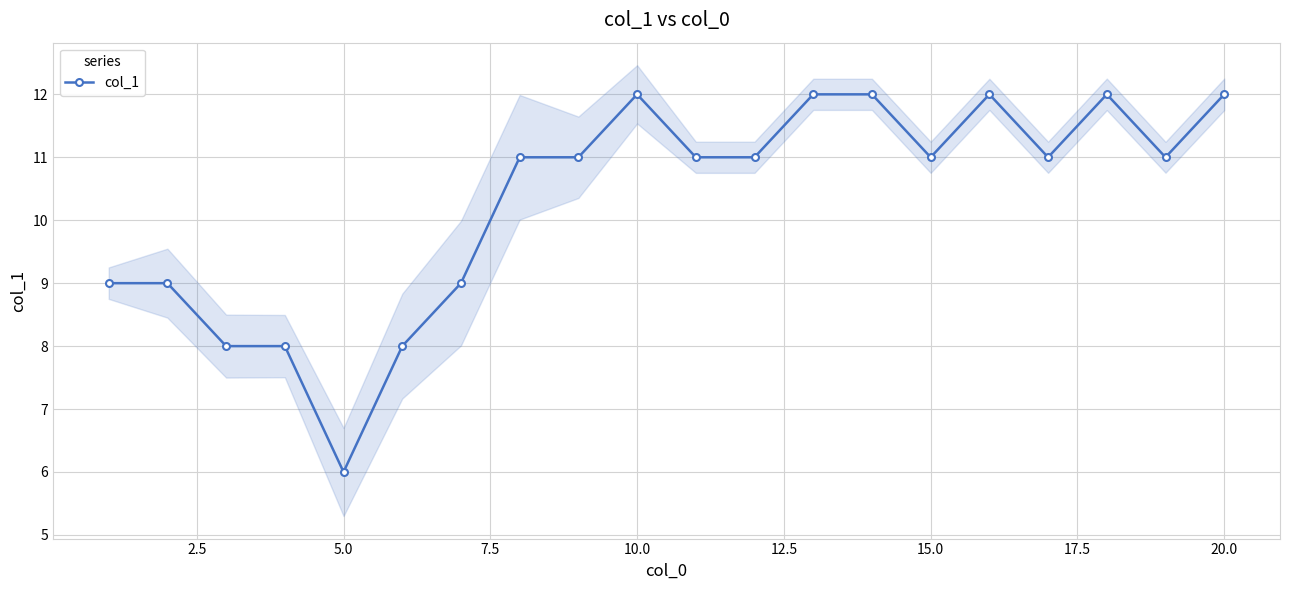

How many interior local peaks (higher than both neighbors) does the data have?

3